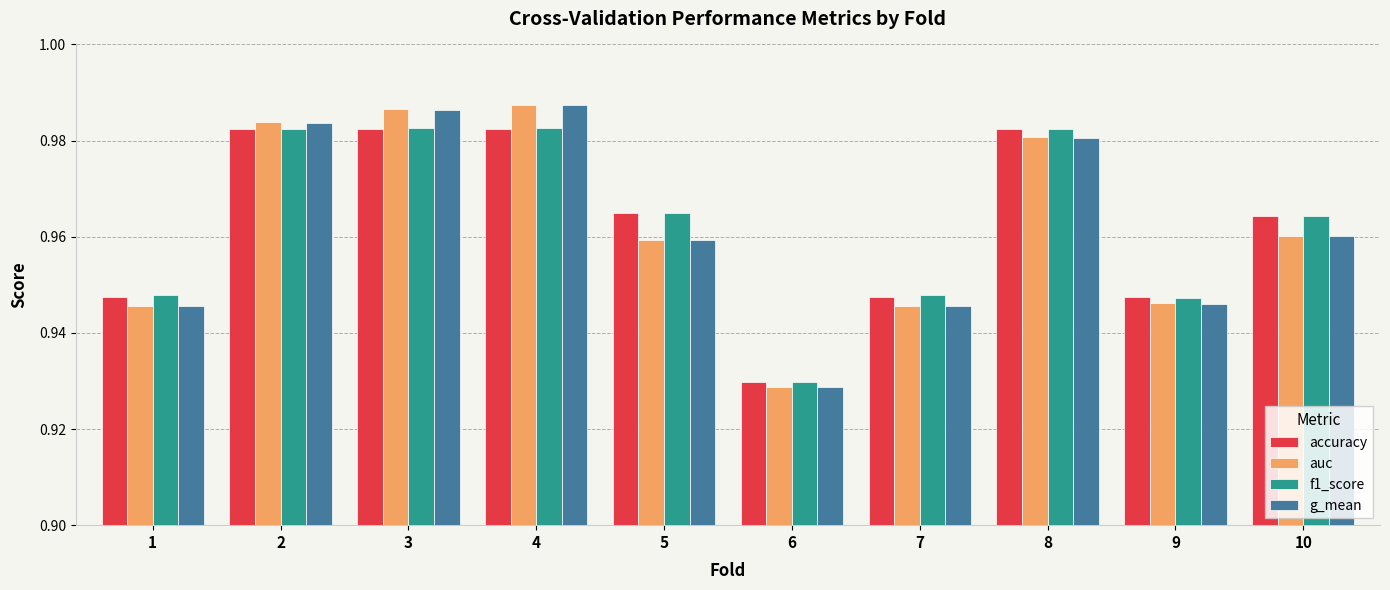

Is it true that f1_score equals 0.2 at 10?

False